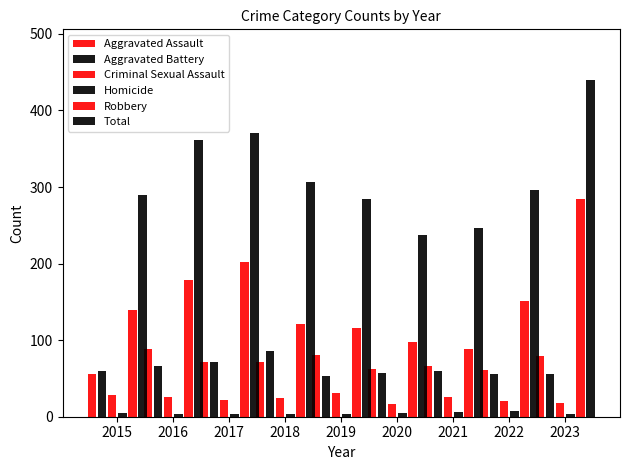

What is the total value across all series at 2017?

742